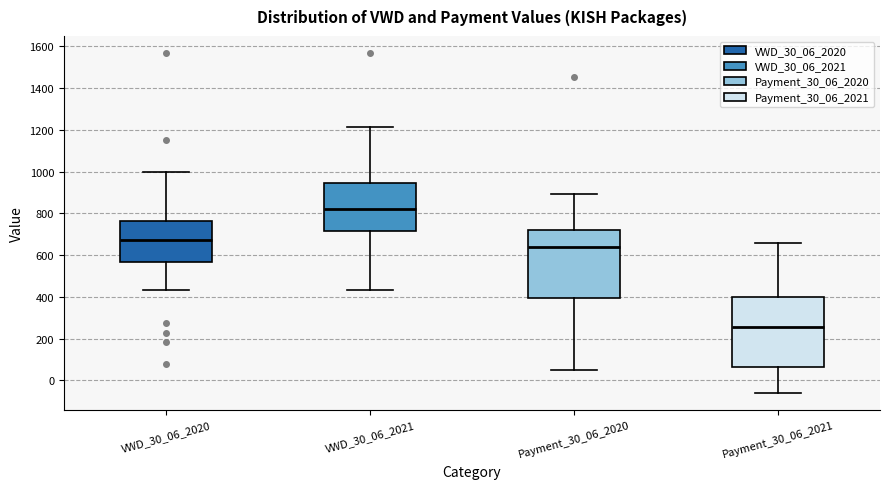

Where does the lower whisker of the box for VWD_30_06_2021 end on the y-axis? The values are not printed on the chart, so give them approximately, as read against the axis.

440